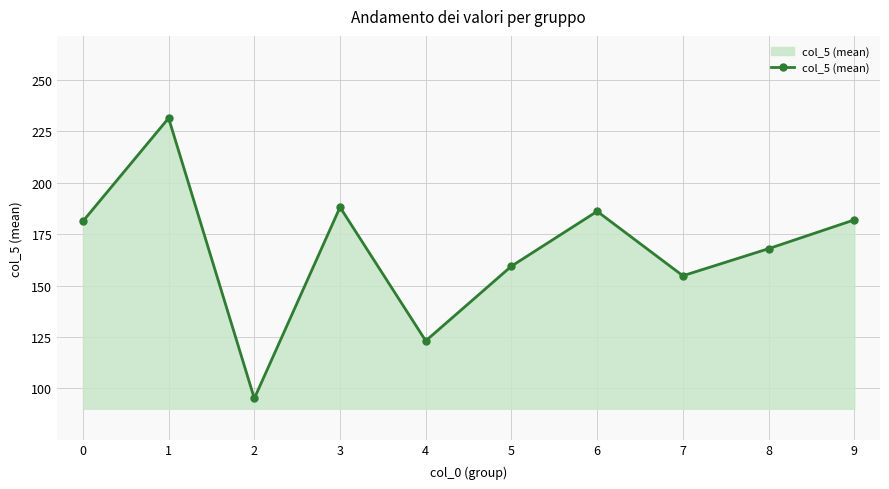

What is the sum of the values at 2 and 4?

218.3